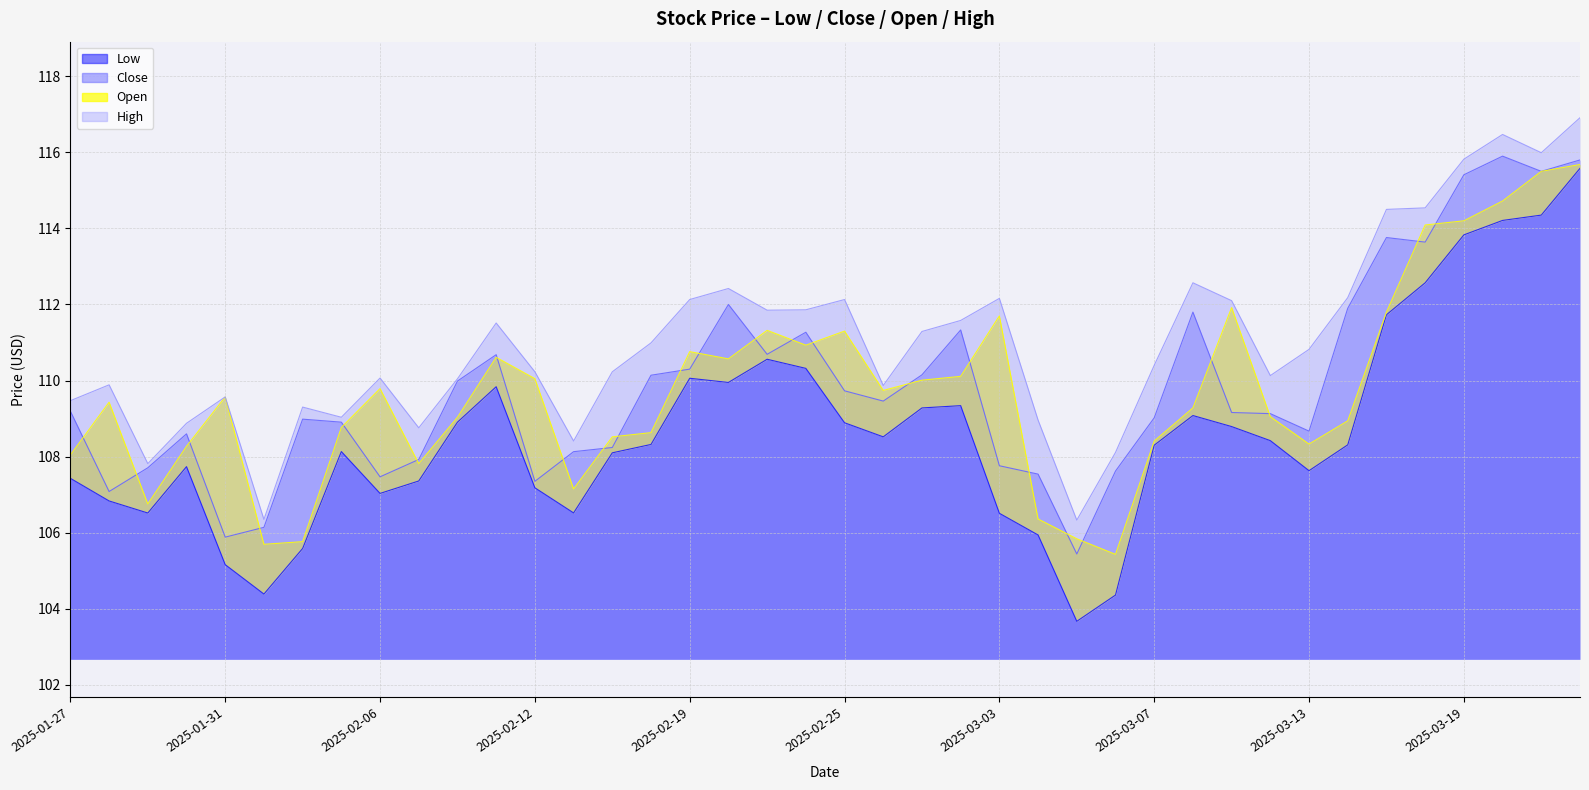

At which label is Open closest to 110?

2025-02-27